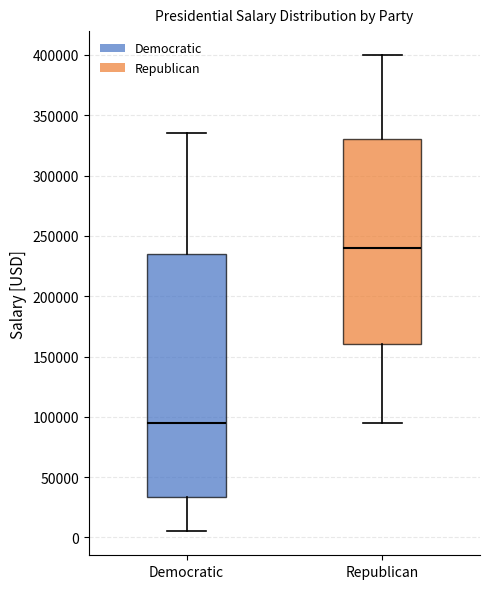

Which box's median line is the highest?

Republican